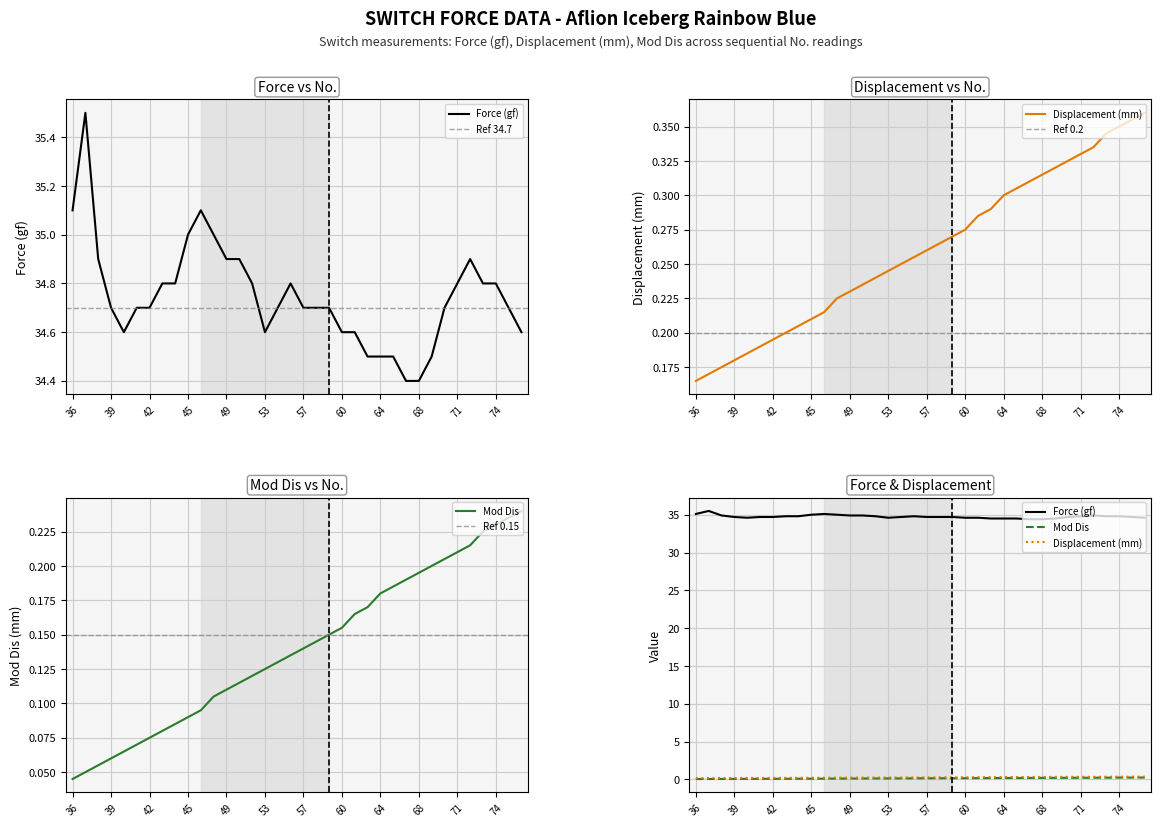

What is the spread (max minus min) of values at 65?

34.3